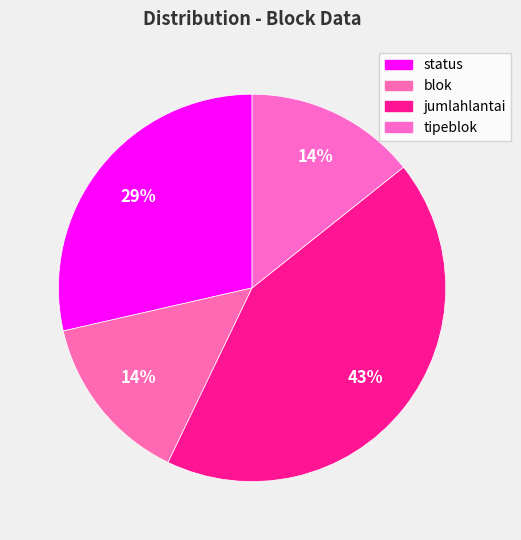

How many segments does this pie chart have?

4